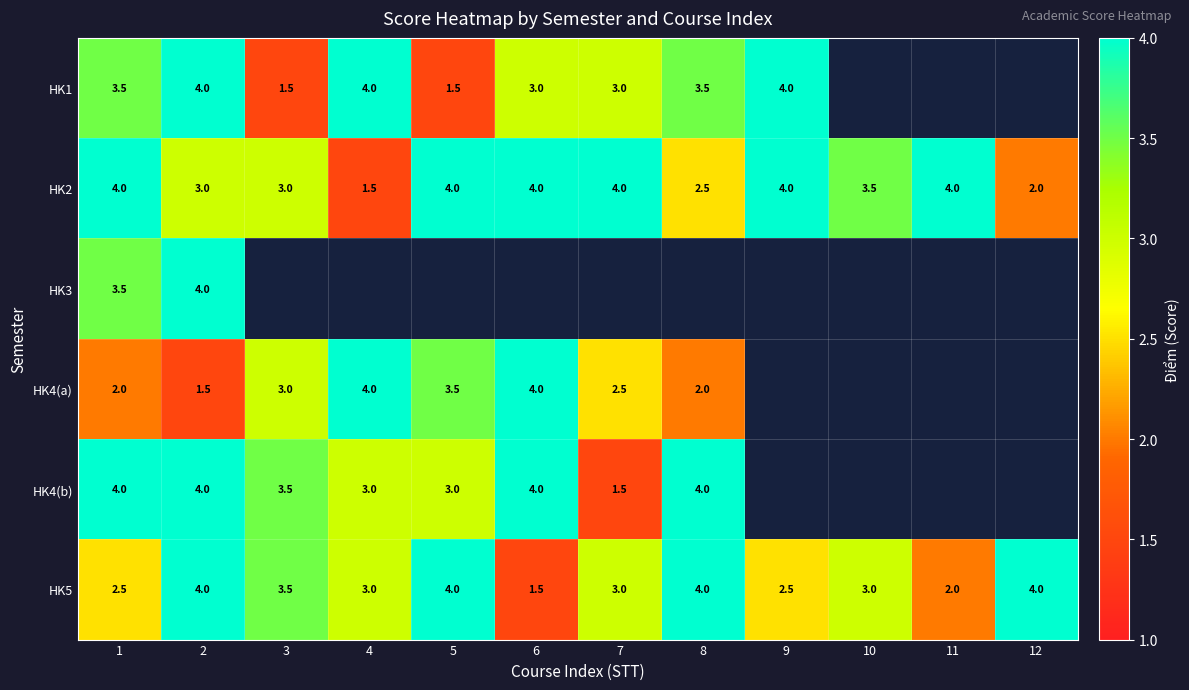

At which label does HK2 reach its minimum?

4